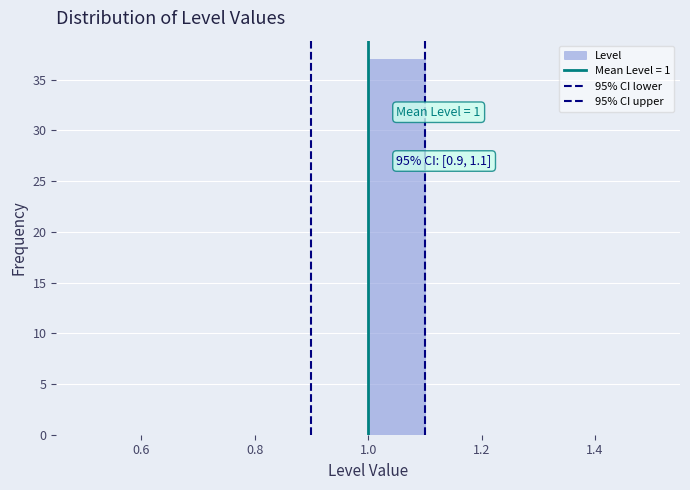

Over which range of the x-axis is the bar tallest?

1.0 to 1.1